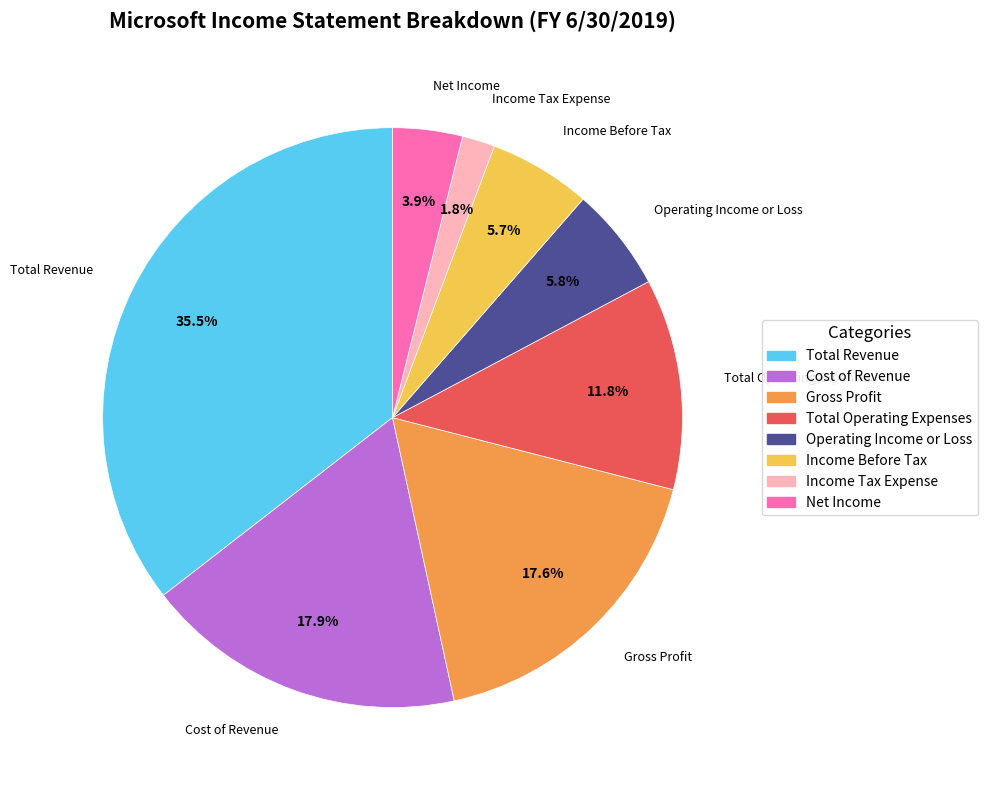

To the nearest percent, what is the combined percentage of Income Tax Expense and Cost of Revenue?

20%